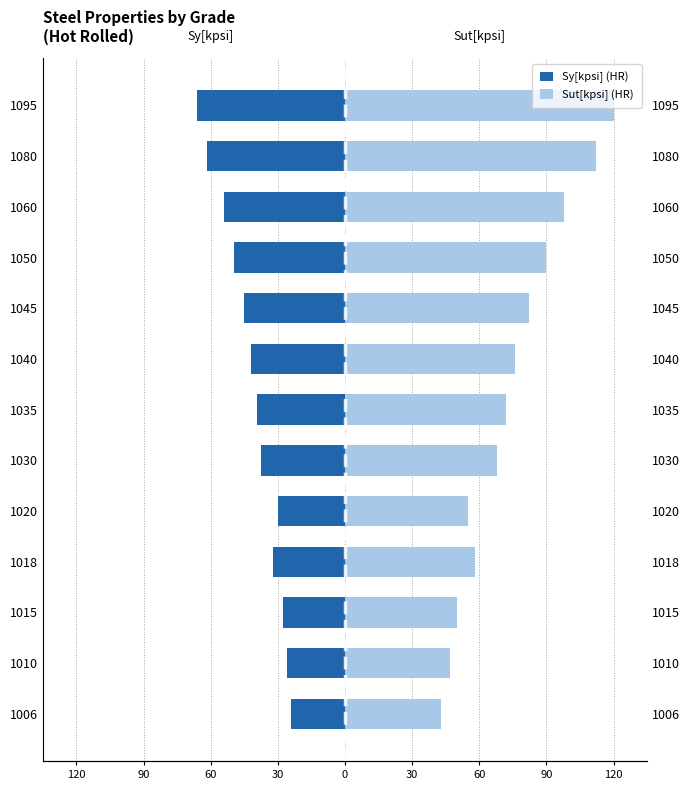

The Sut[kpsi] (HR) series shows 118.9 at 1045. True or false?

False